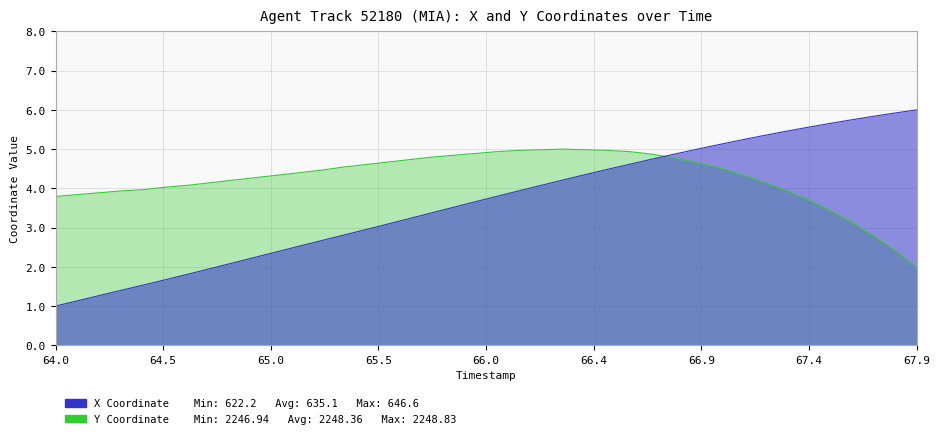

What is the total value across all series at 67.9?

8.0